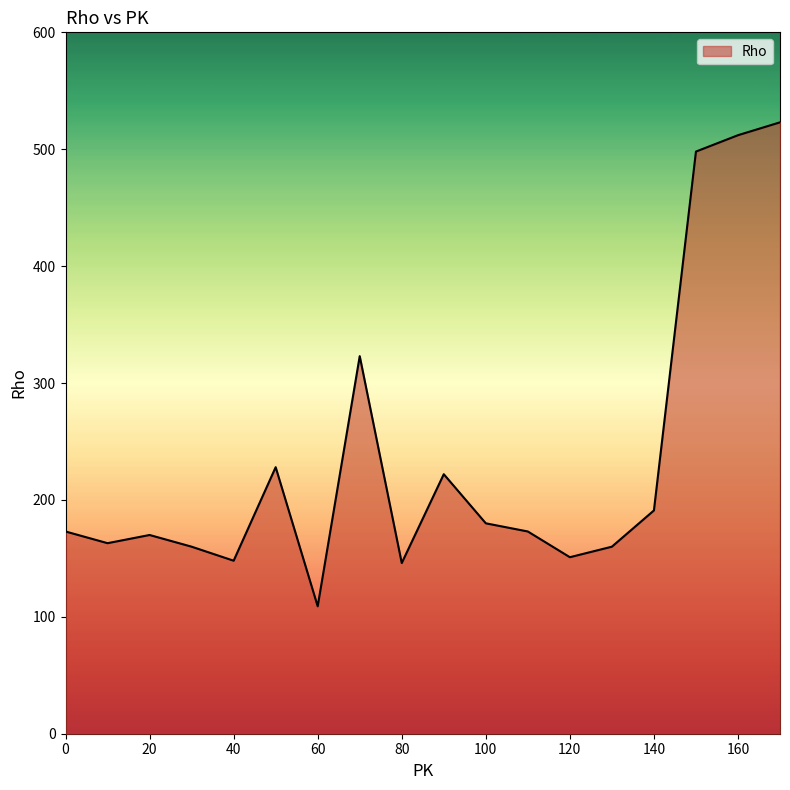

What is the greatest value displayed?

523